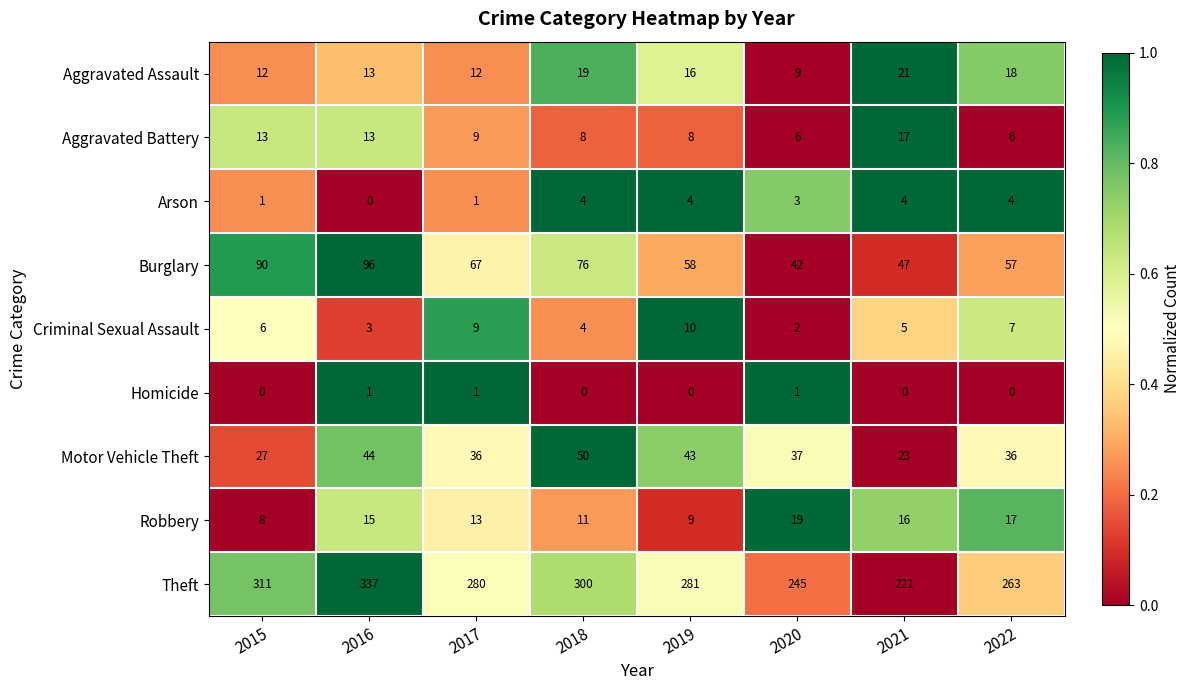

What is the spread (max minus min) of values at 2022?

263